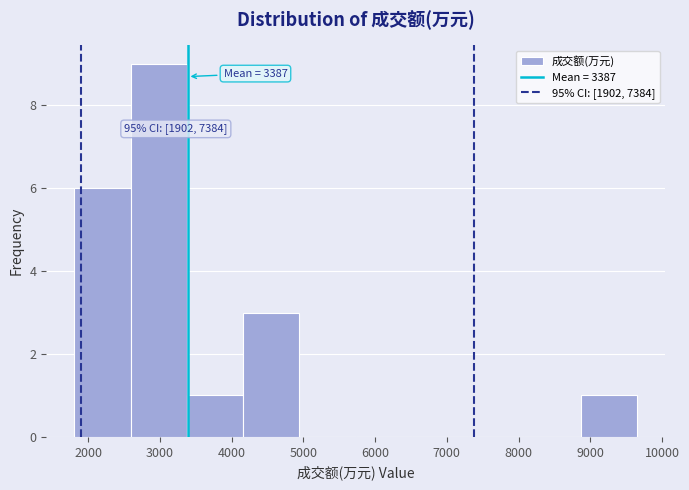

Which range on the x-axis has the tallest bar?

2600 to 3400